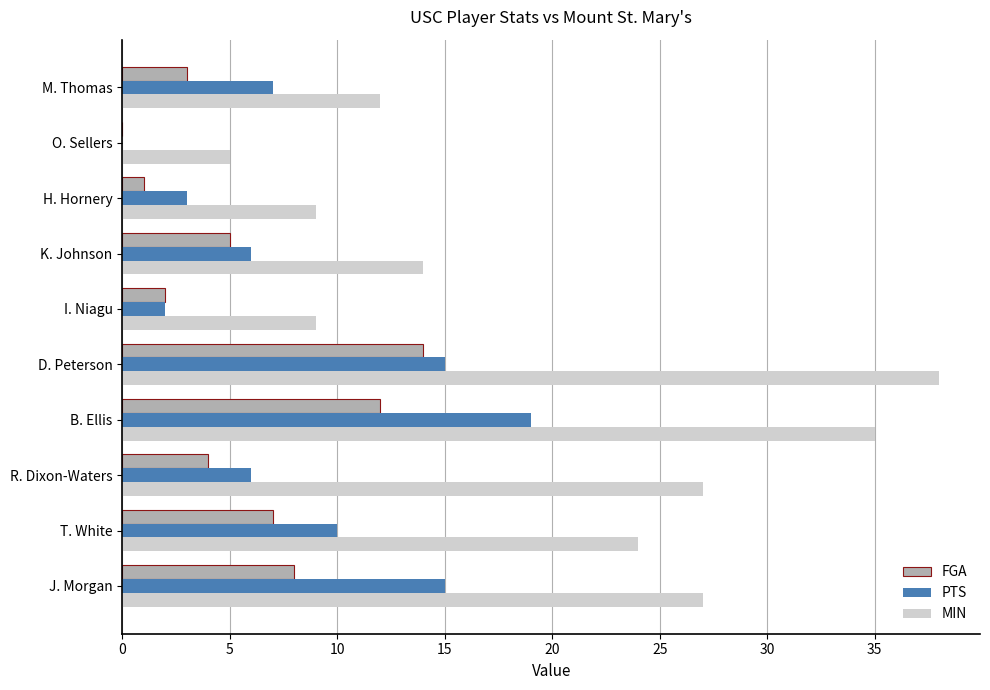

The MIN series shows 20 at B. Ellis. True or false?

False